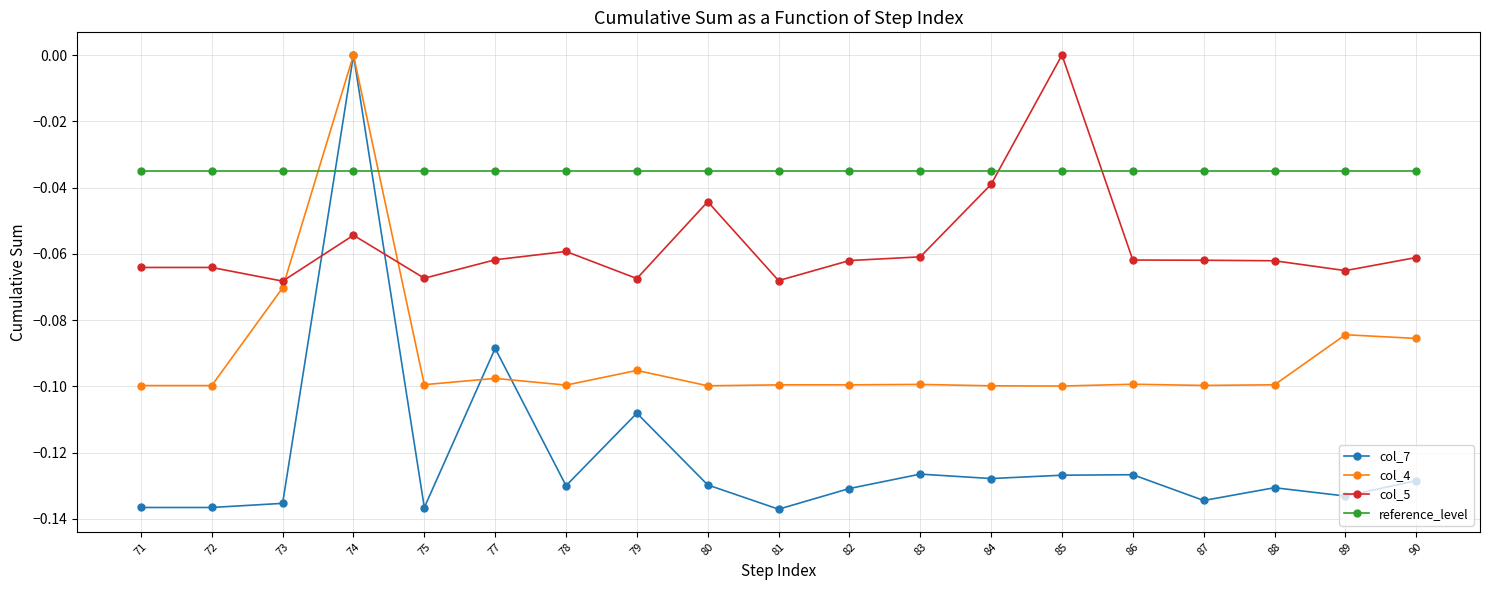

What is the spread (max minus min) of values at 89?

0.1